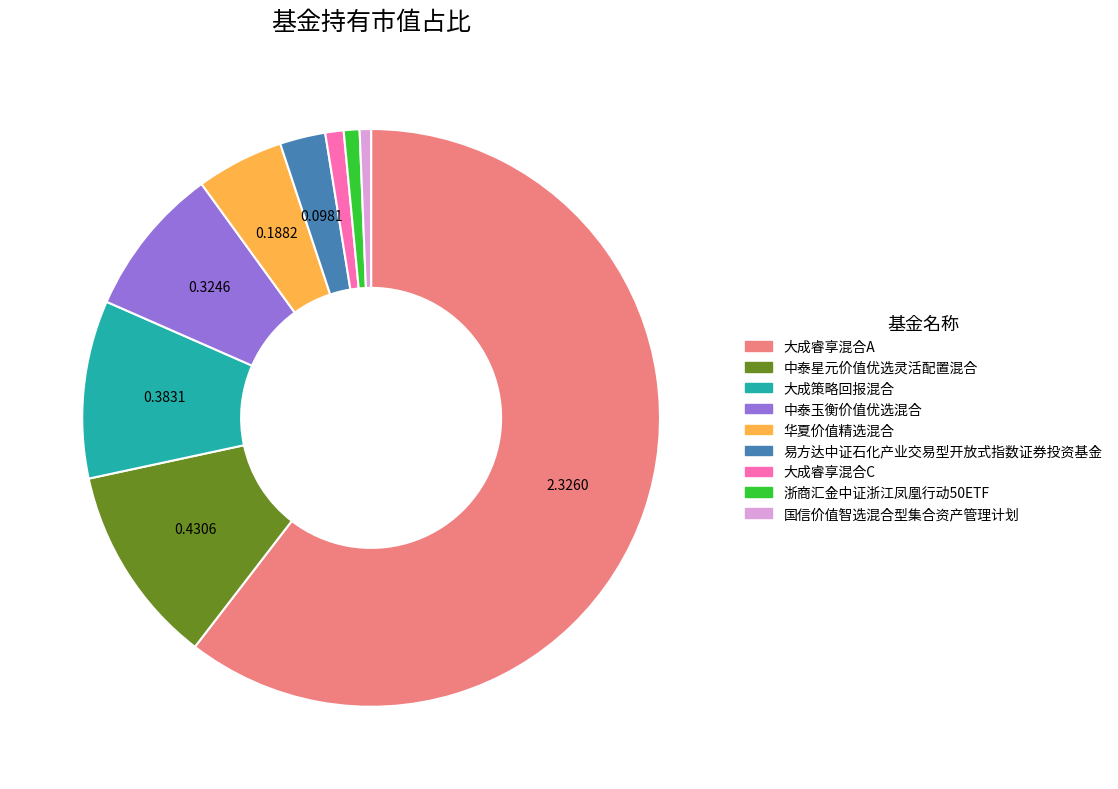

Combined, do 国信价值智选混合型集合资产管理计划 and 大成睿享混合A account for over 50%?

Yes